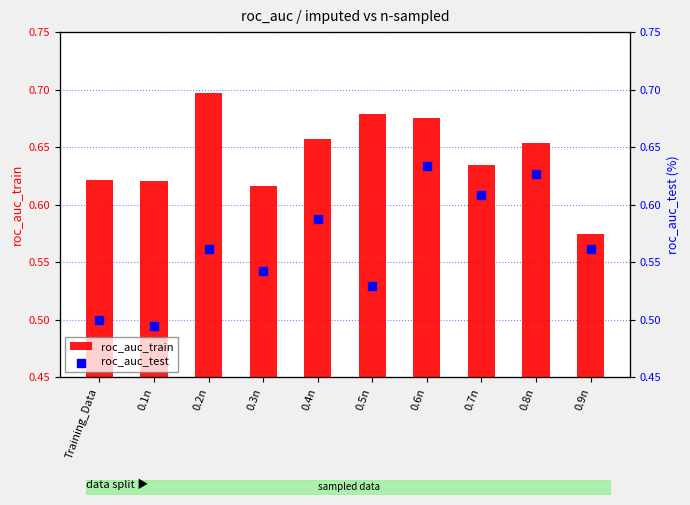

What is the total value across all series at 0.5n?

1.2